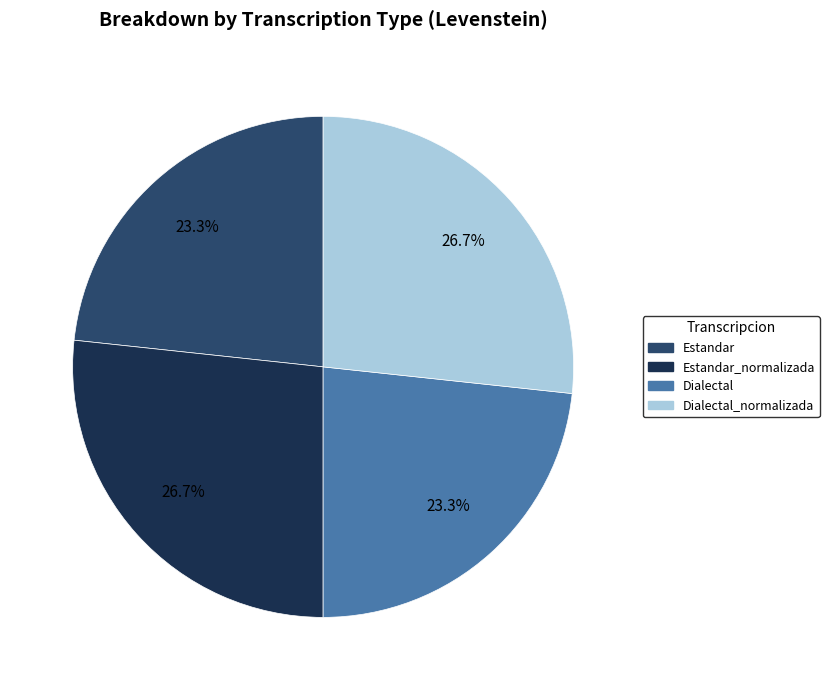

To the nearest percent, what is the difference between the largest and smallest slice percentages?

3%